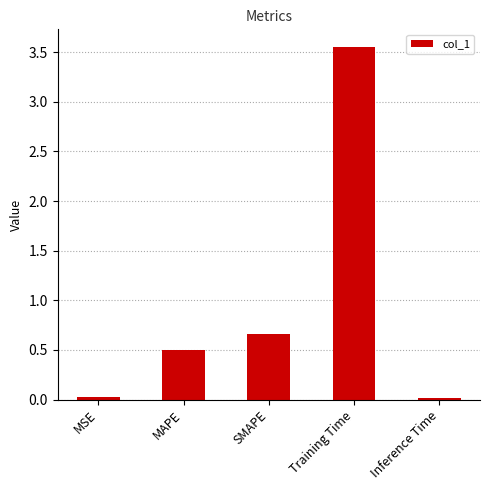

What is the sum of all values?

4.8